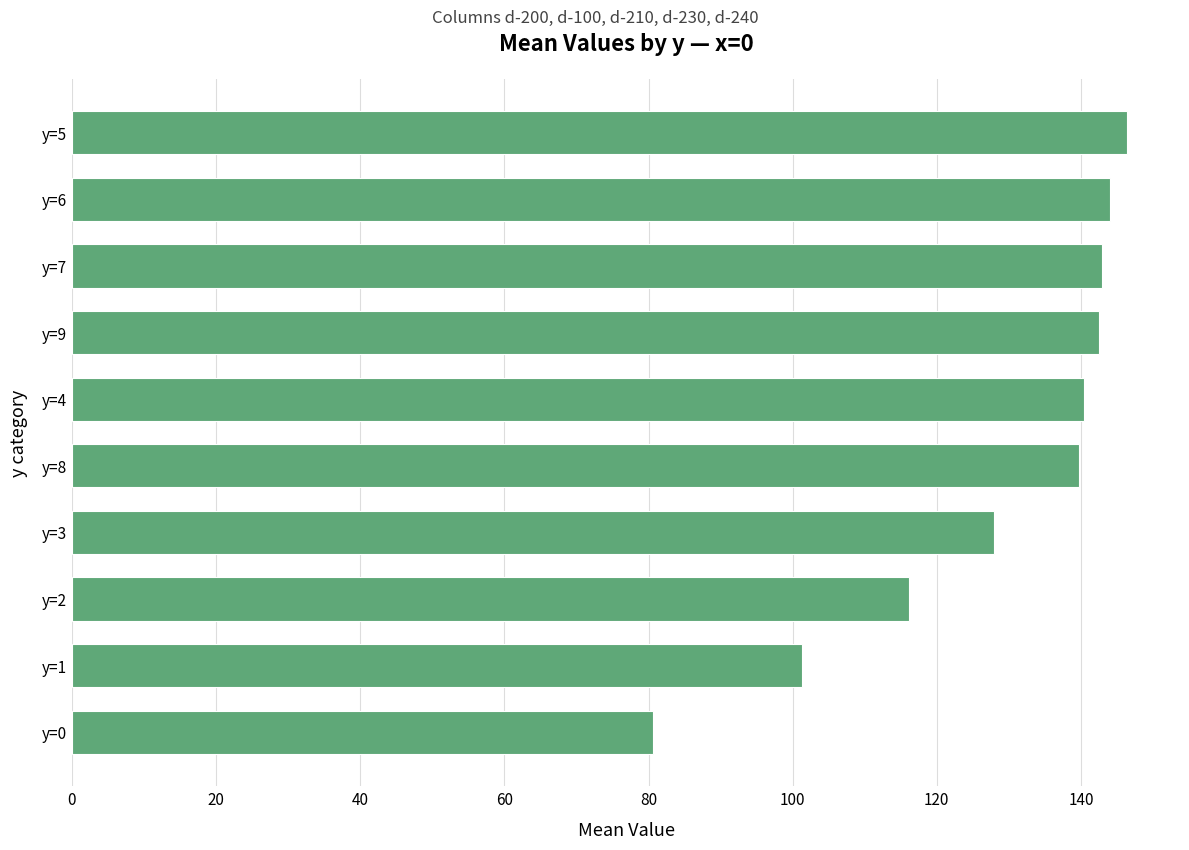

Is it true that the value at y=1 is 70.6?

False